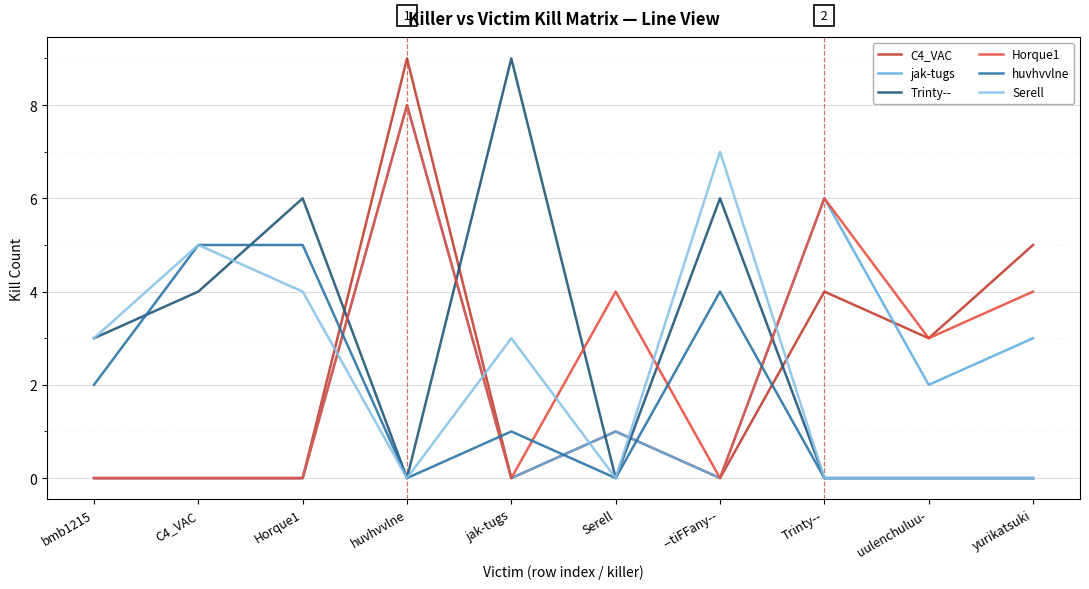

Where is the first local minimum for Trinty--?

huvhvvlne